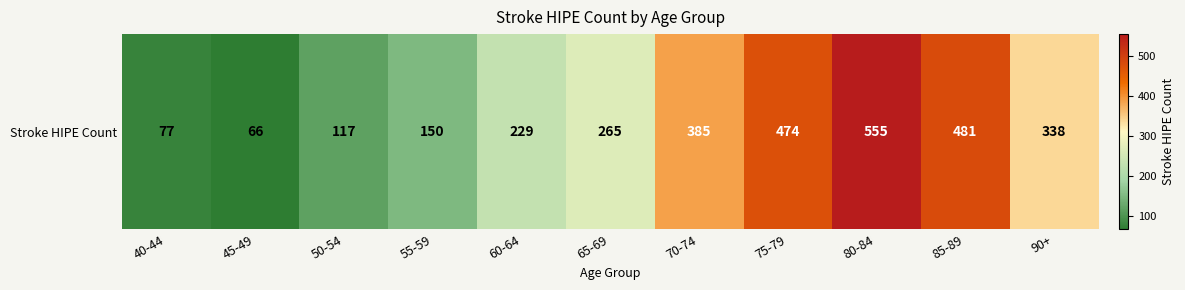

Rank the categories by value from highest to lowest.

80-84, 85-89, 75-79, 70-74, 90+, 65-69, 60-64, 55-59, 50-54, 40-44, 45-49